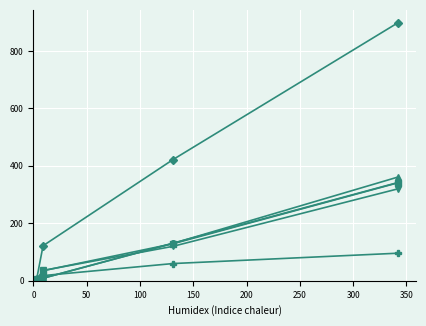

How many distinct data groups are displayed?

6